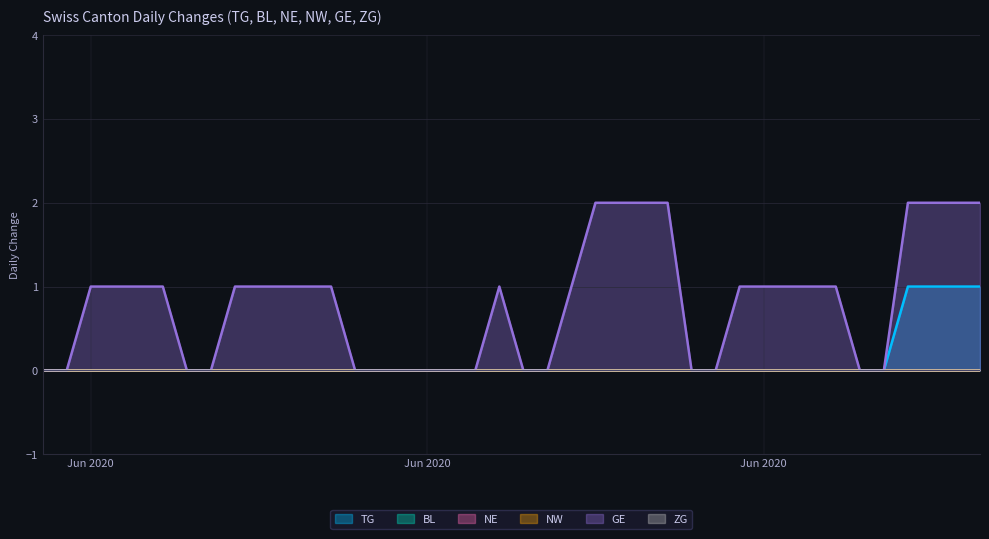

At how many categories does at least one series exceed 0?

24